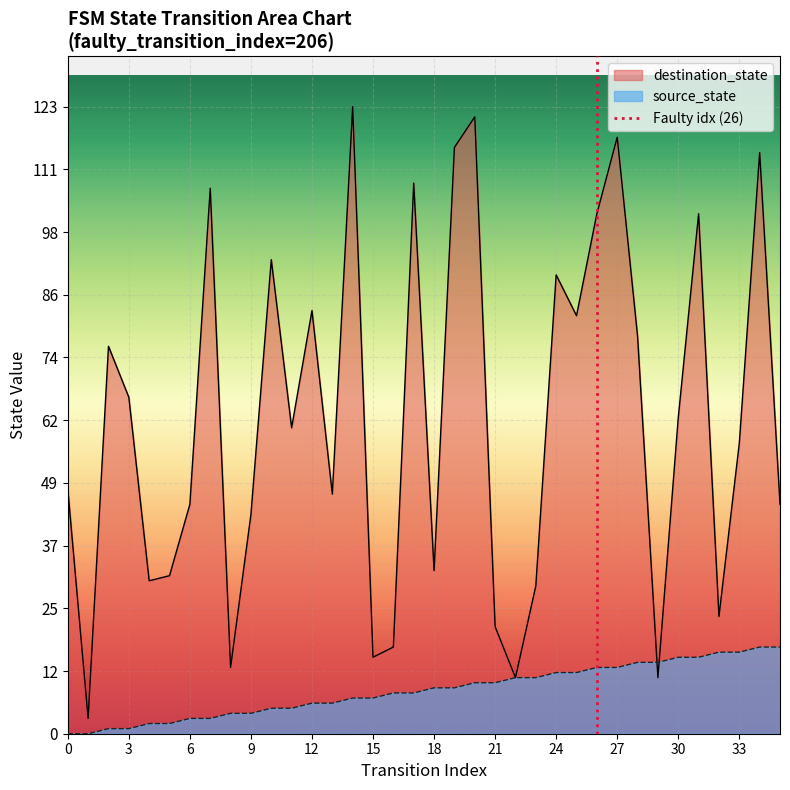

The destination_state series shows 83 at 12. True or false?

True